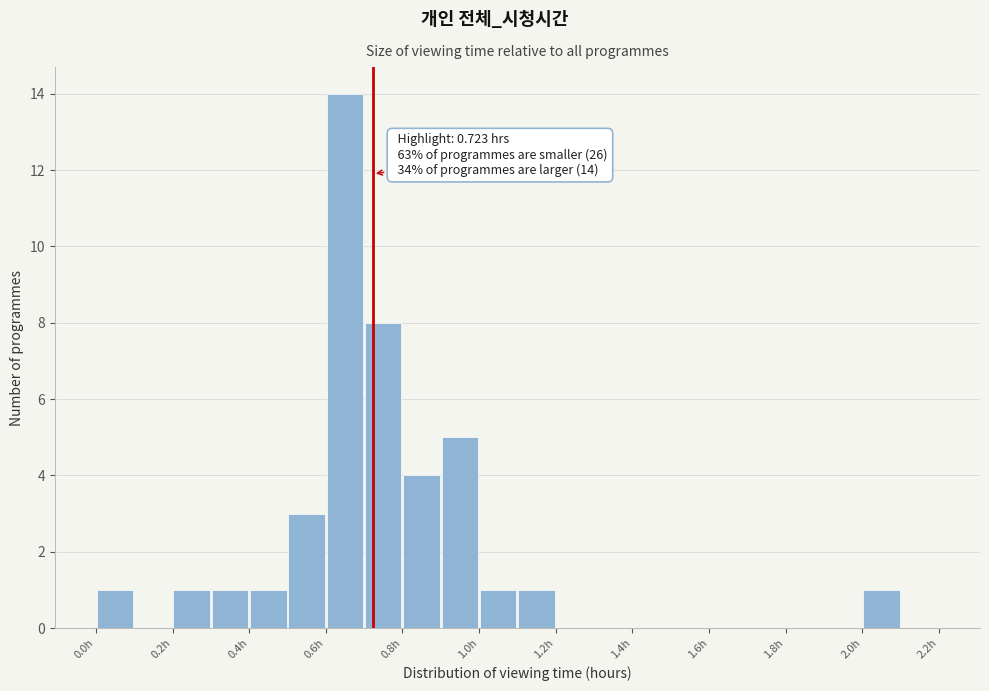

Which range on the x-axis has the tallest bar?

0.6 to 0.7